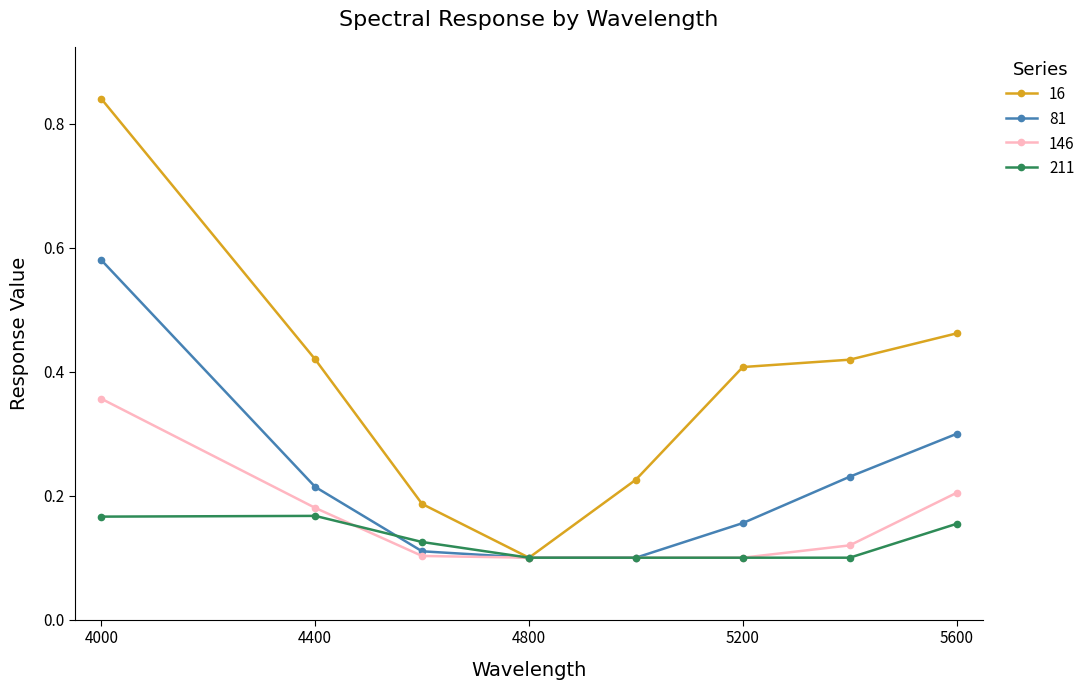

Count the 16 values in the range 0 to 1.

8